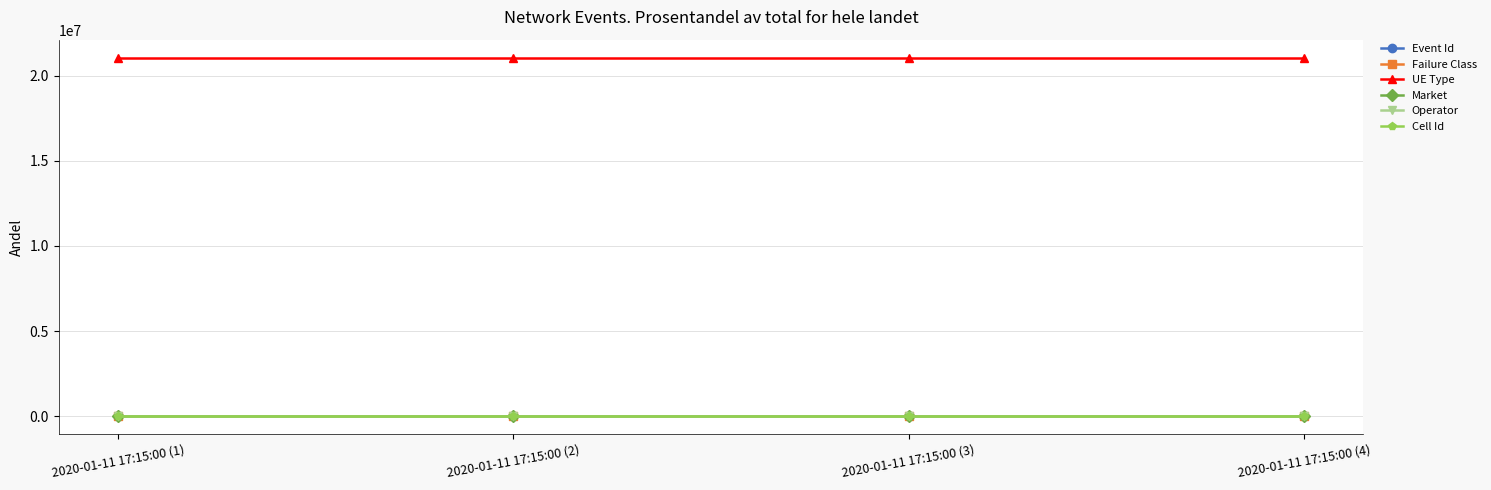

What are all the series names shown in the legend?

Event Id, Failure Class, UE Type, Market, Operator, Cell Id